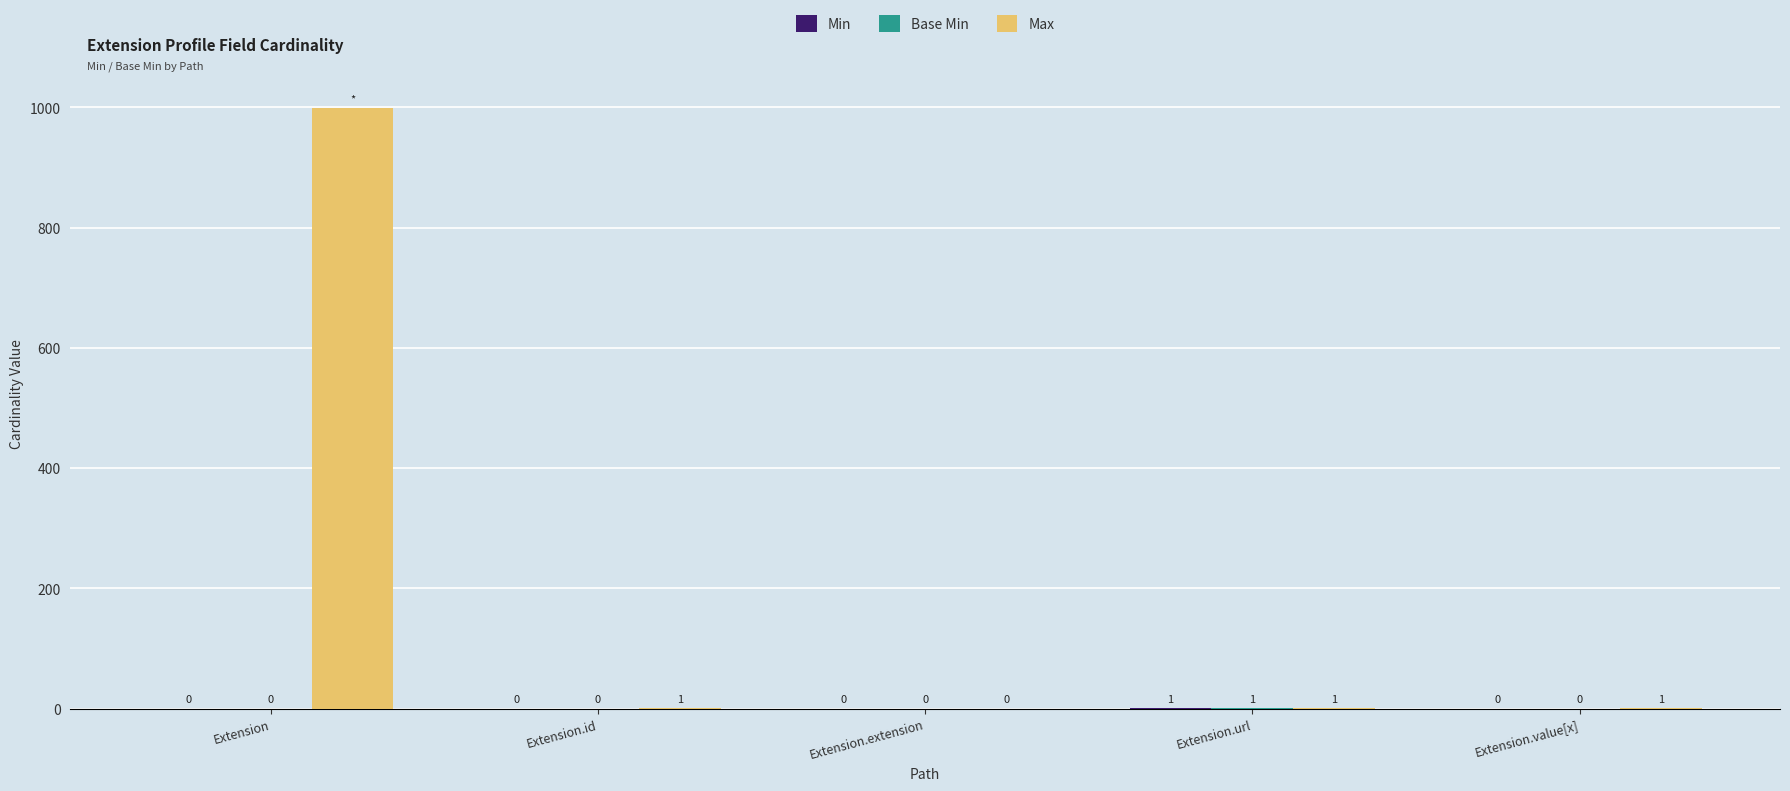

Is it true that Max equals 1 at Extension.url?

True